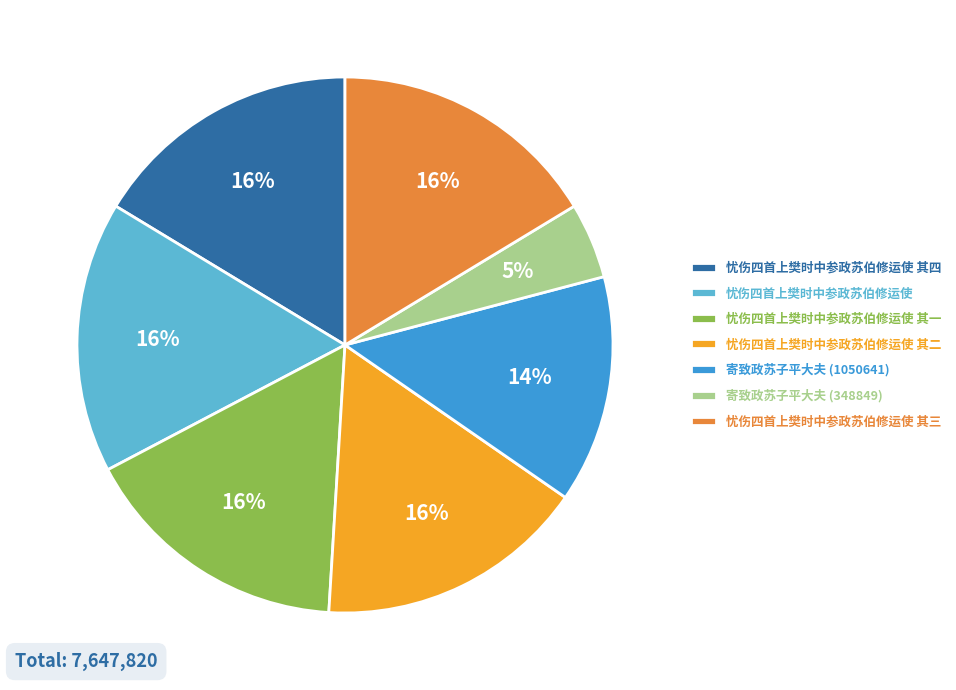

What is the ratio of the value at 忧伤四首上樊时中参政苏伯修运使 其二 to the value at 忧伤四首上樊时中参政苏伯修运使?

1.0